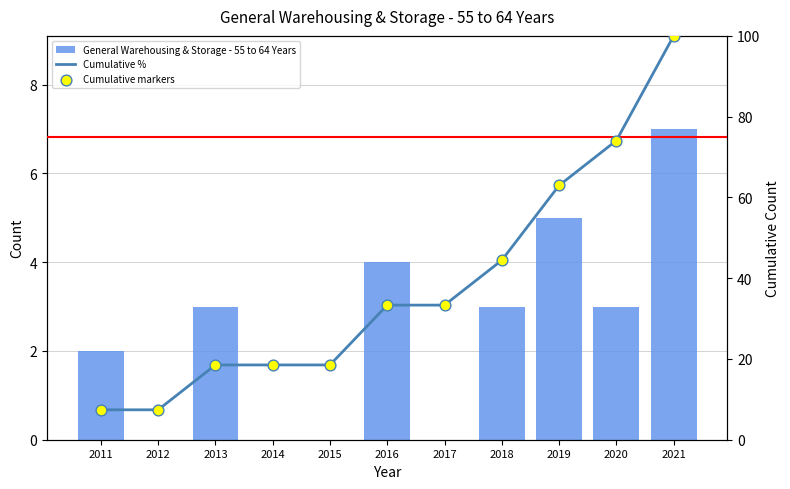

Which series has the largest total across all categories?

Cumulative %